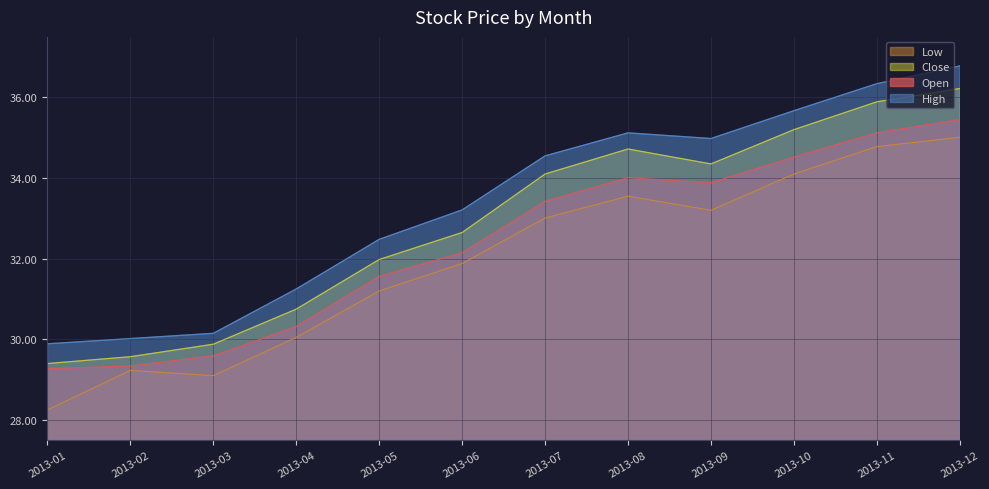

Count the number of categories in the chart.

12